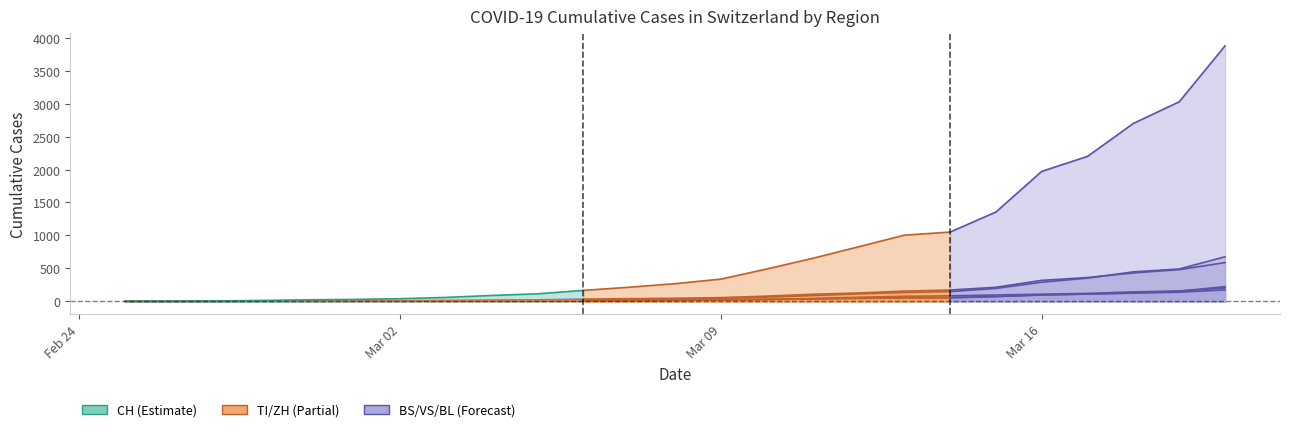

Is it true that BL equals 149 at 2020-03-16?

False